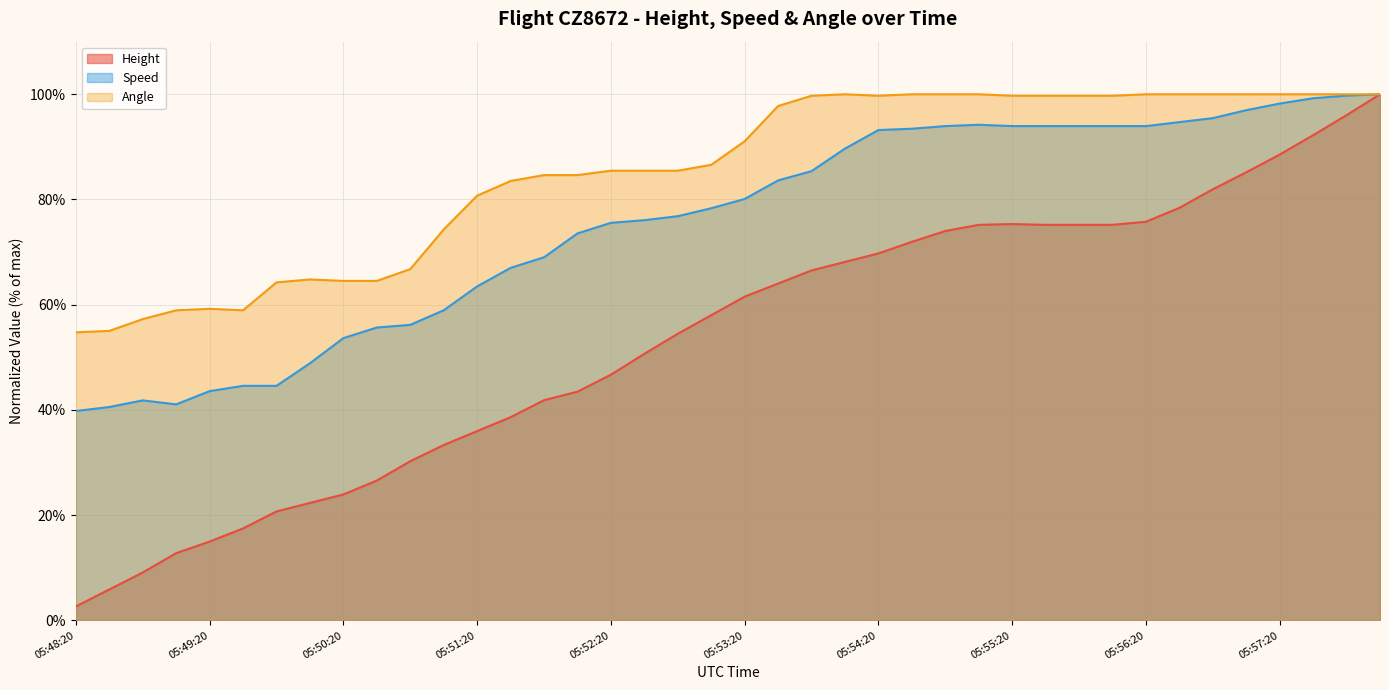

Where is the first local minimum for Angle?

05:49:35